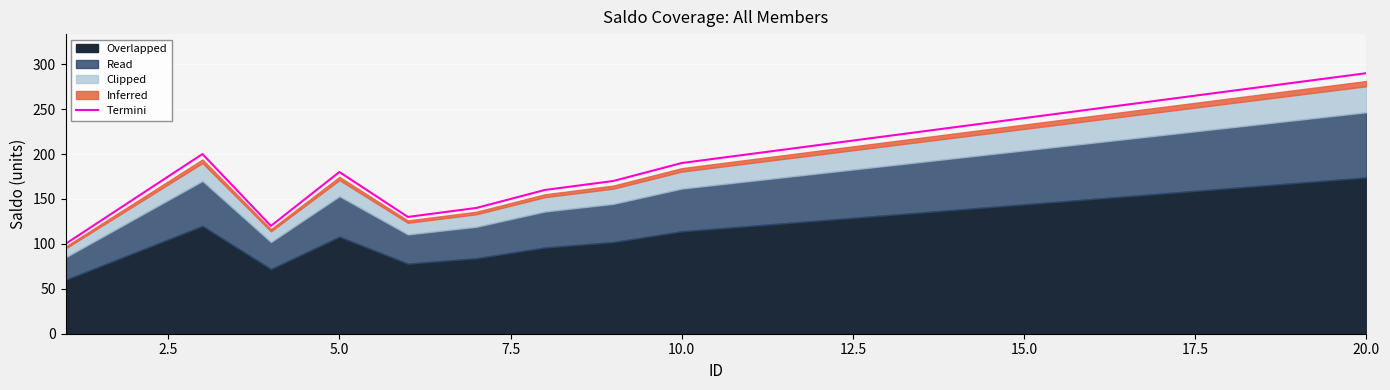

What is the maximum value for Termini?

290